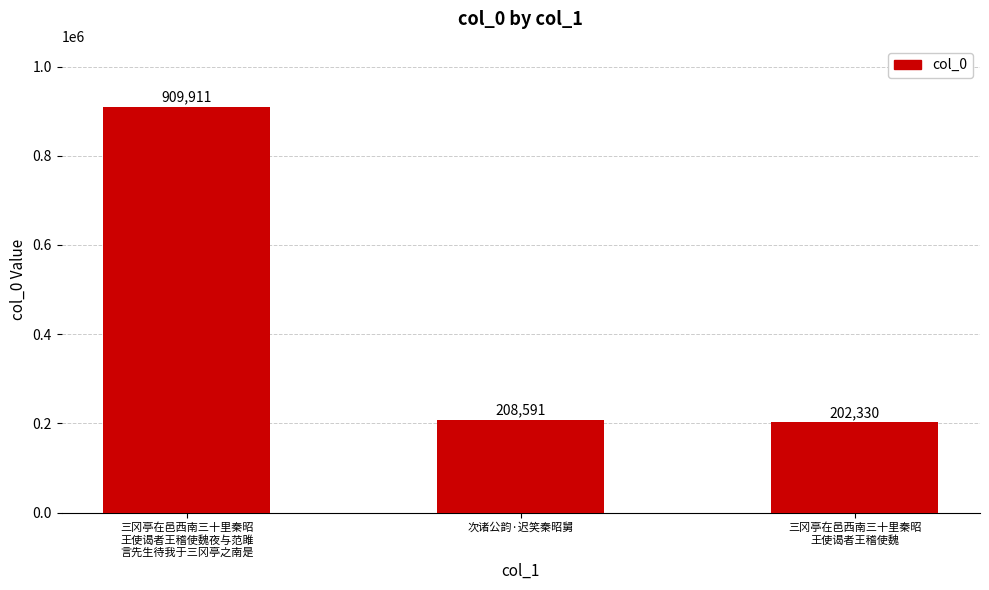

Count the number of data series in this chart.

1